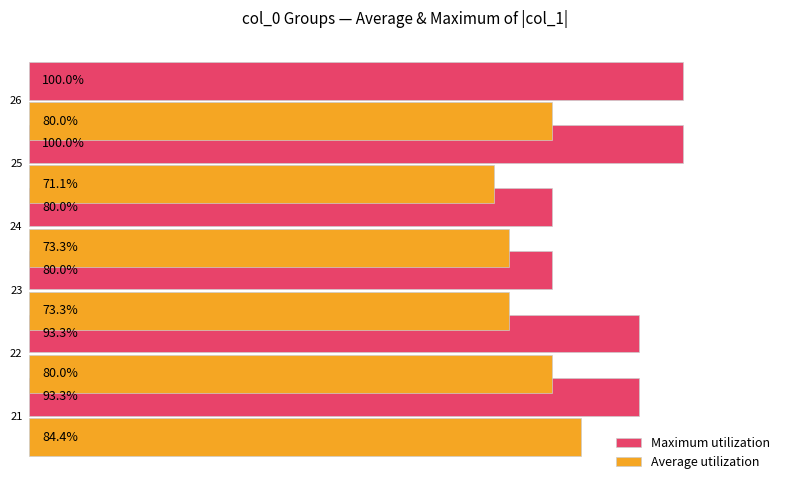

Which series has the widest spread of values?

Maximum utilization